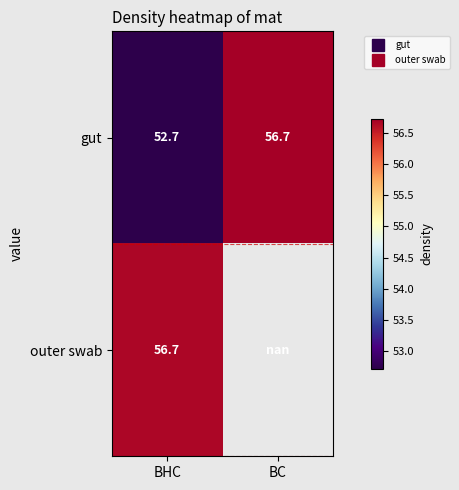

Between BHC and BC, which series saw the biggest shift?

gut